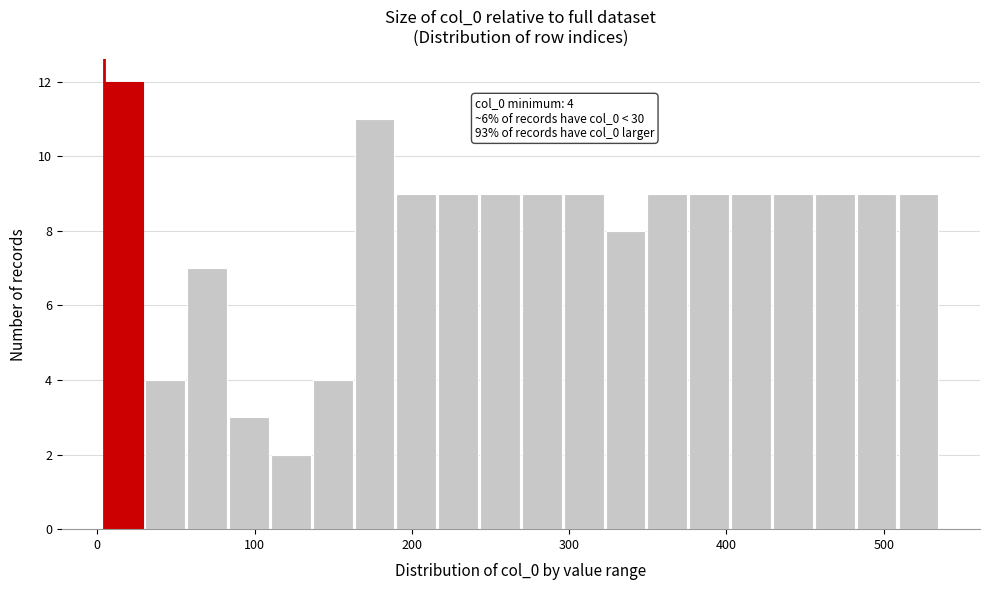

Read against the x-axis, roughly where is the centre of the tallest bar?

20